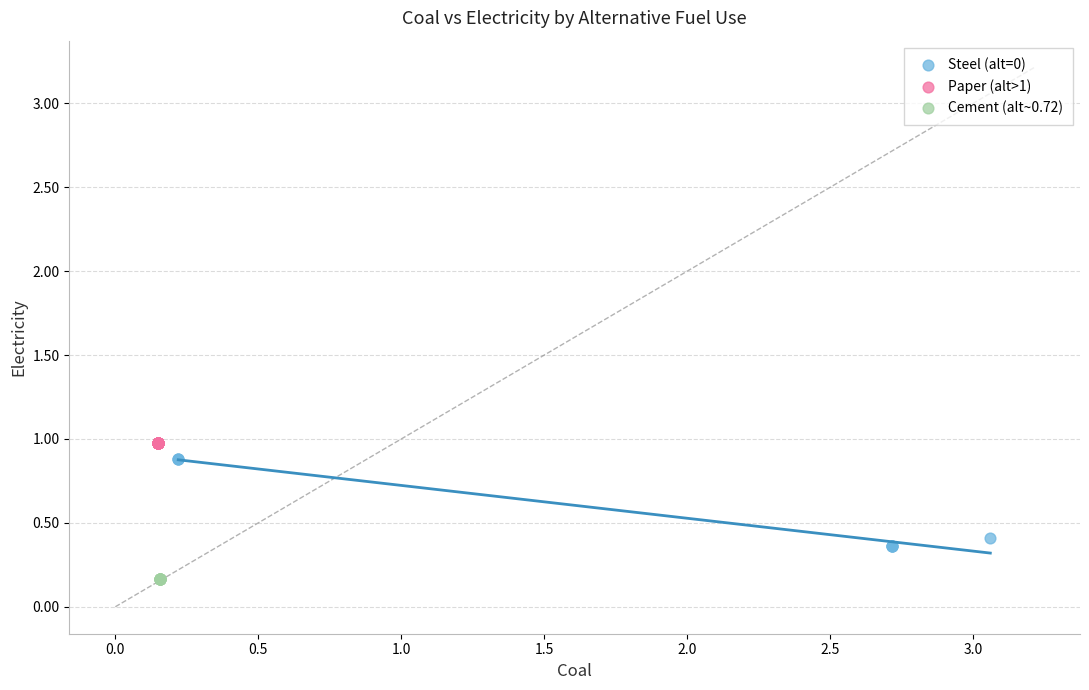

Which series contains the lowest Y value?

Cement (alt~0.72)